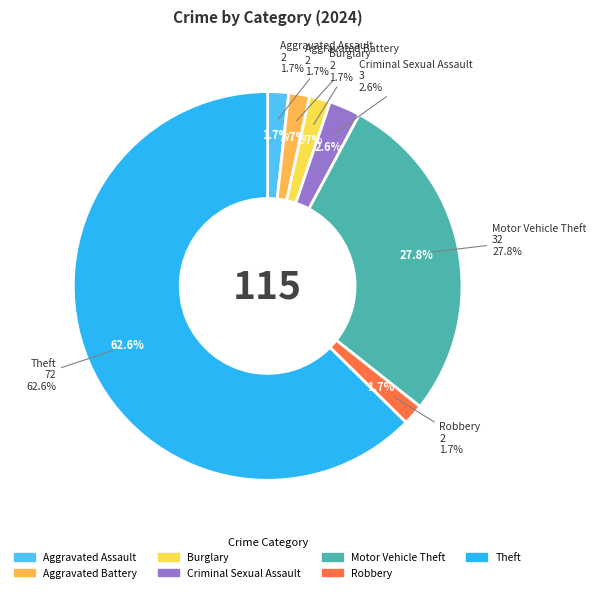

To the nearest percent, what percentage of the pie is Criminal Sexual Assault?

3%